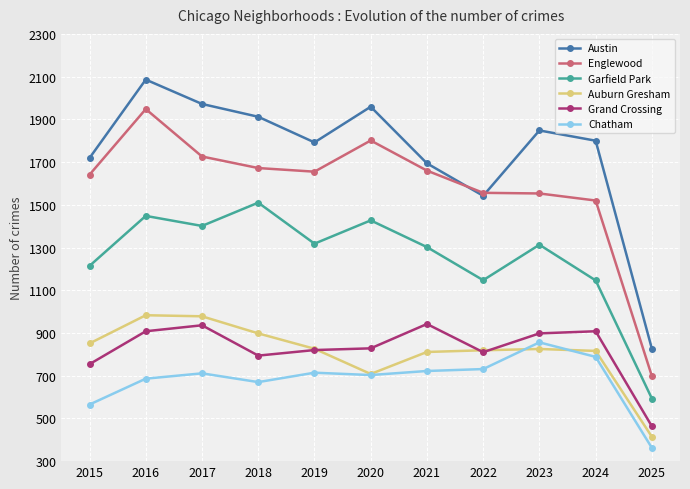

At which category is the sum across all series the highest?

2016